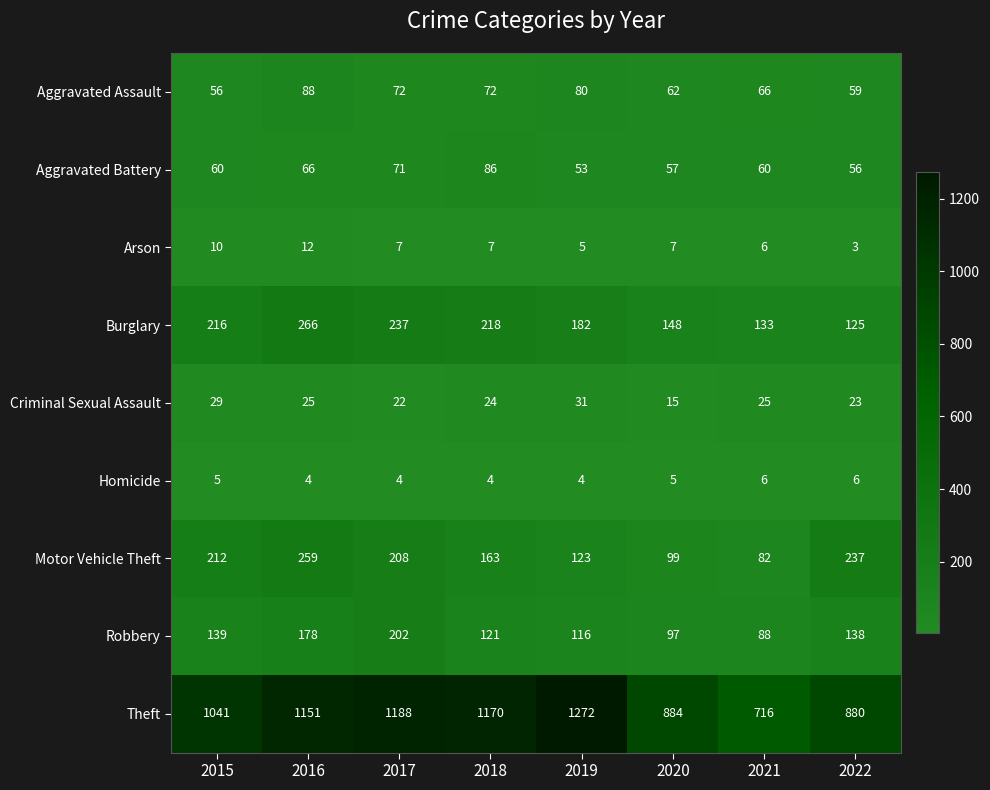

Which series has the widest spread of values?

Theft